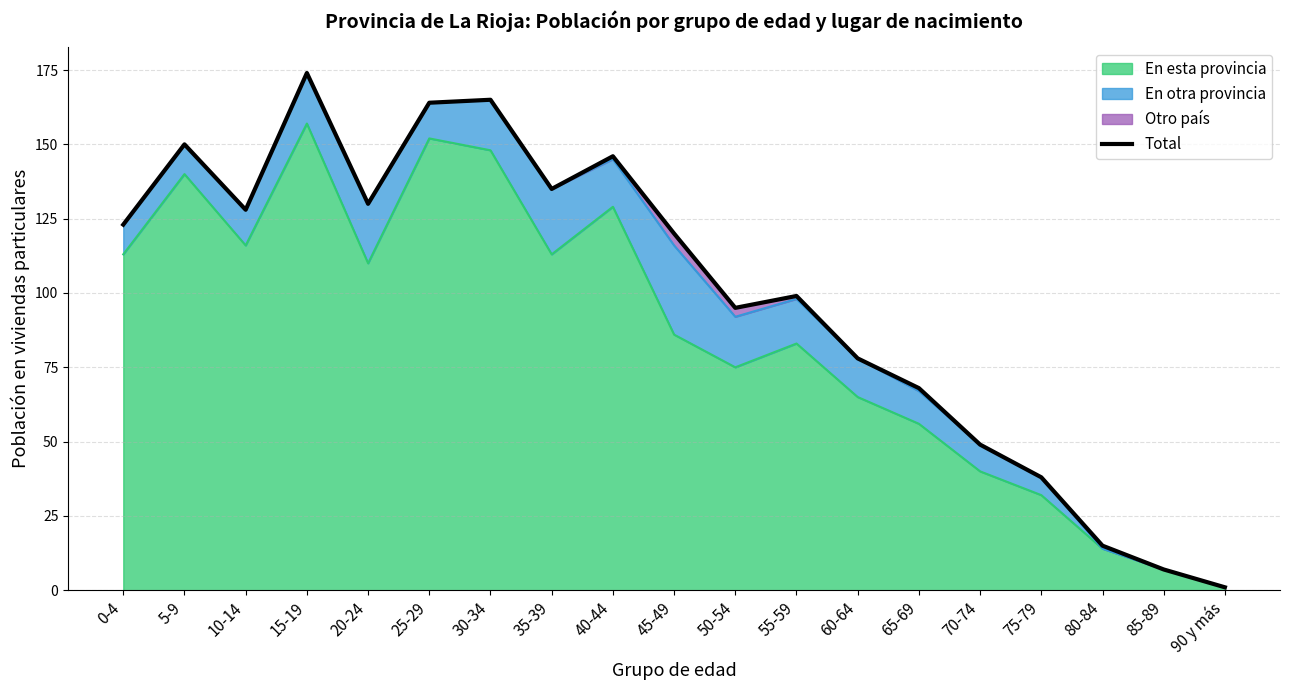

How many interior local peaks (higher than both neighbors) does the data have?

5